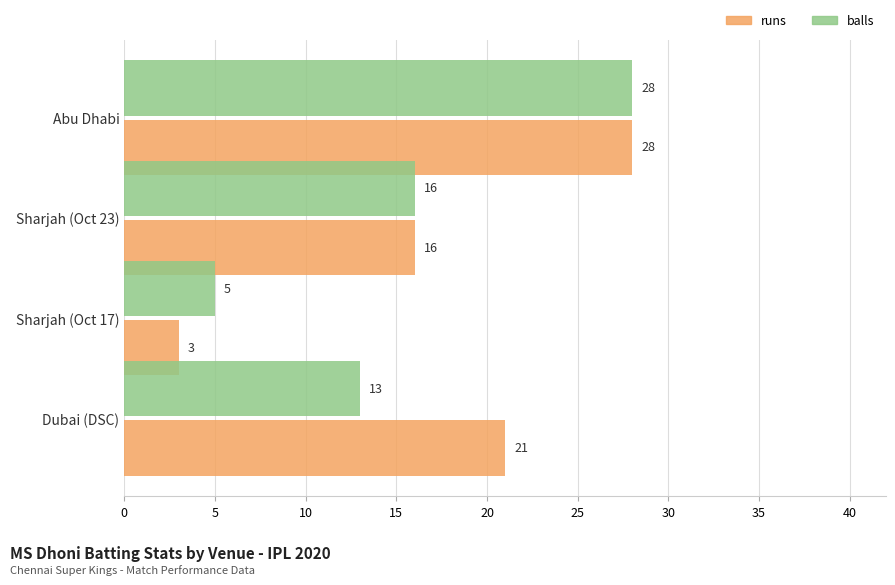

What is the maximum value shown in the chart?

28